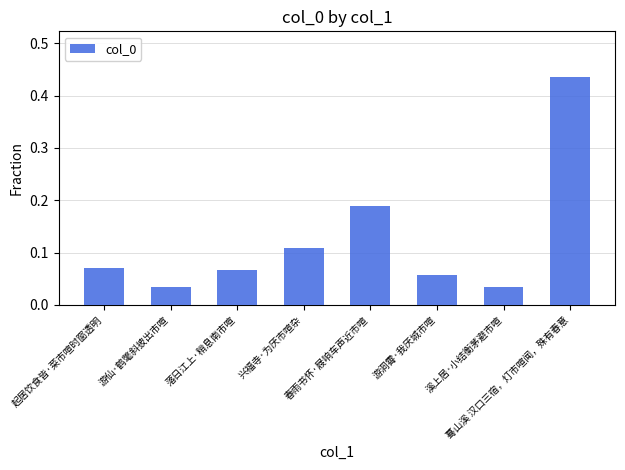

What is the average value?

0.1